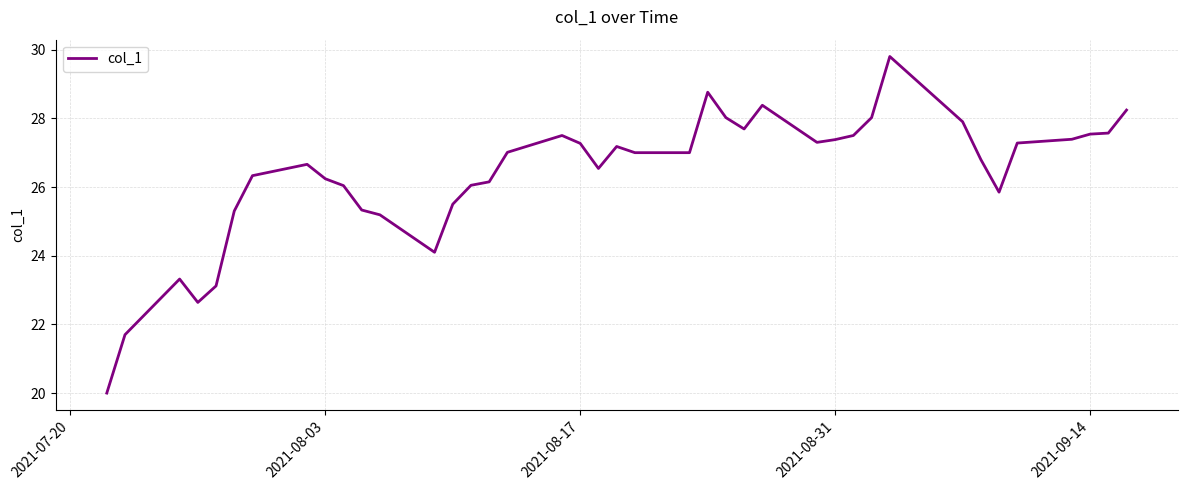

What is the smallest value displayed?

20.0